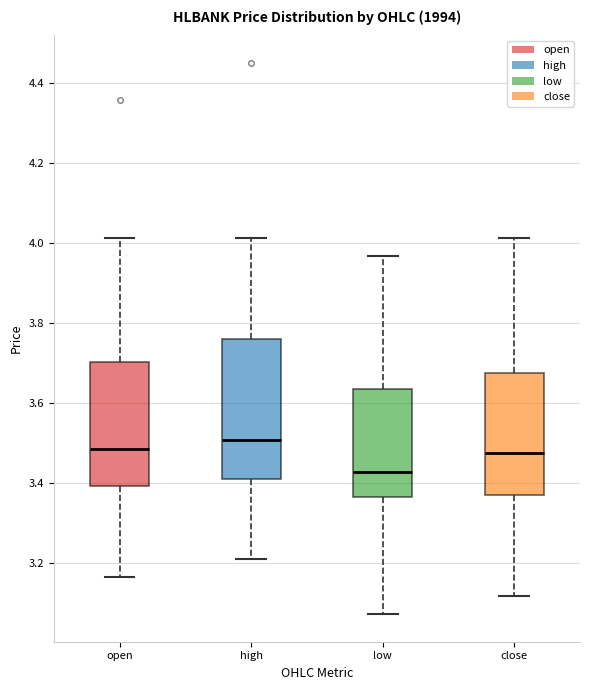

Reading left to right, transcribe this box plot: for each box, give where its median line is, the range the box spans, and where its two whiskers end, as read against the y-axis. The values are not printed on the chart, so give them approximately, as read against the axis.

open: median 3.48, box 3.40 to 3.70, whiskers 3.16 to 4.02
high: median 3.50, box 3.42 to 3.76, whiskers 3.22 to 4.02
low: median 3.42, box 3.36 to 3.64, whiskers 3.08 to 3.96
close: median 3.48, box 3.38 to 3.68, whiskers 3.12 to 4.02